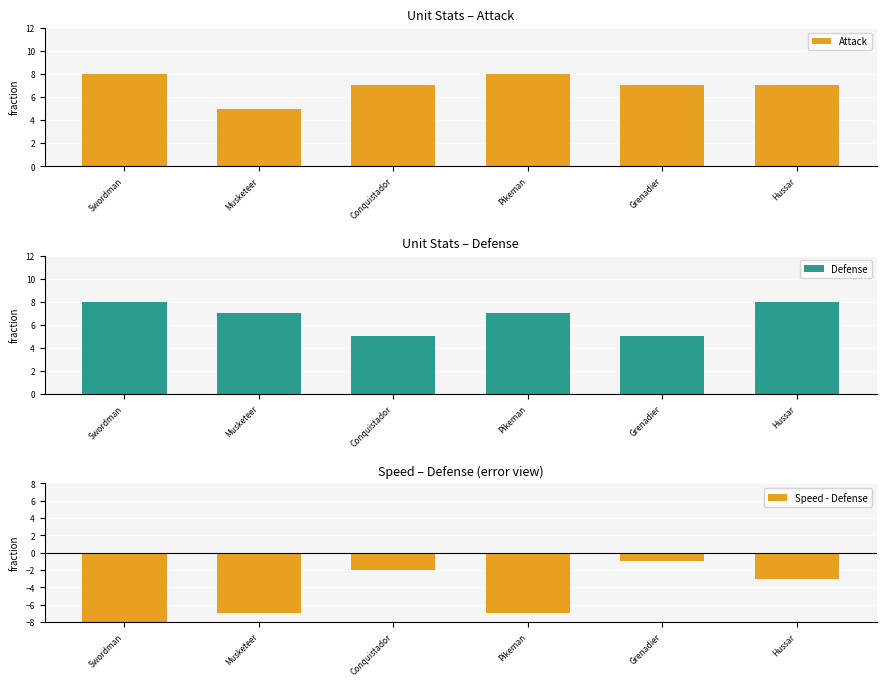

How many bars are there in each group?

3